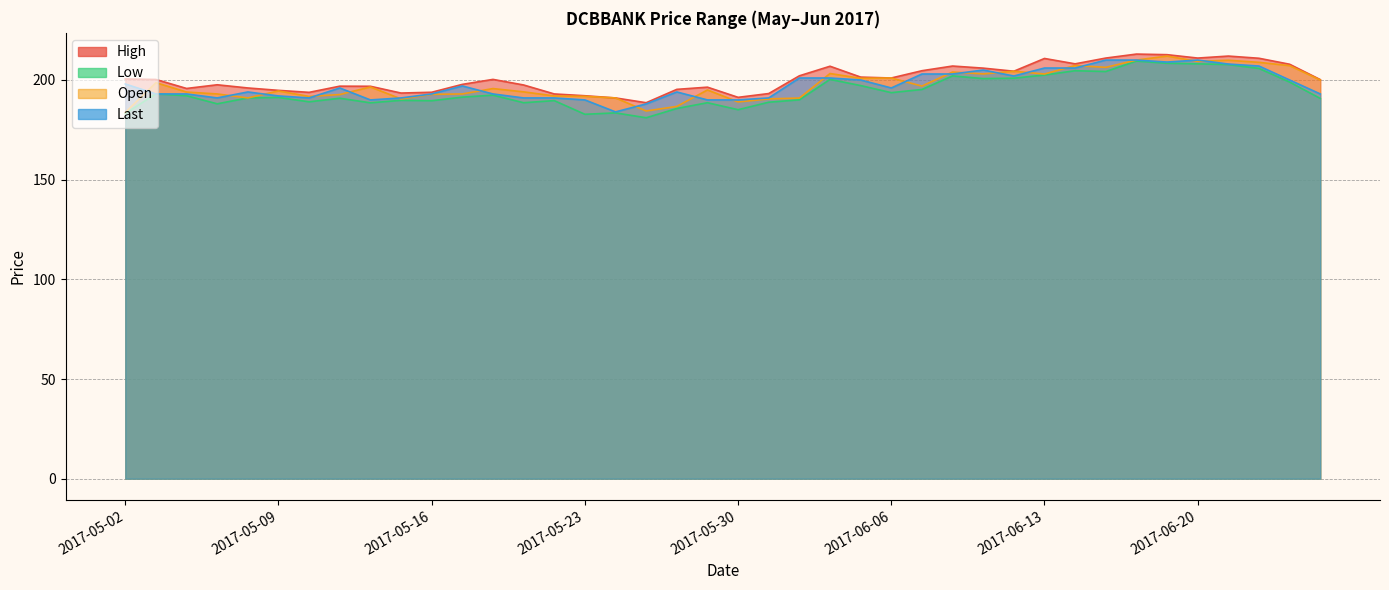

How many values in the Last series exceed 196?

18